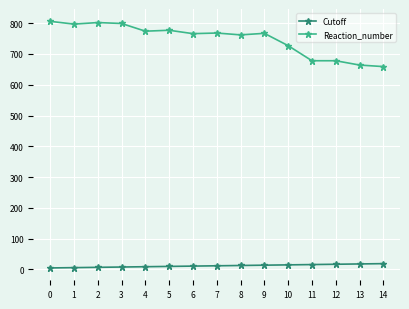

What is the value of the Reaction_number point at the 9th from the left?

762